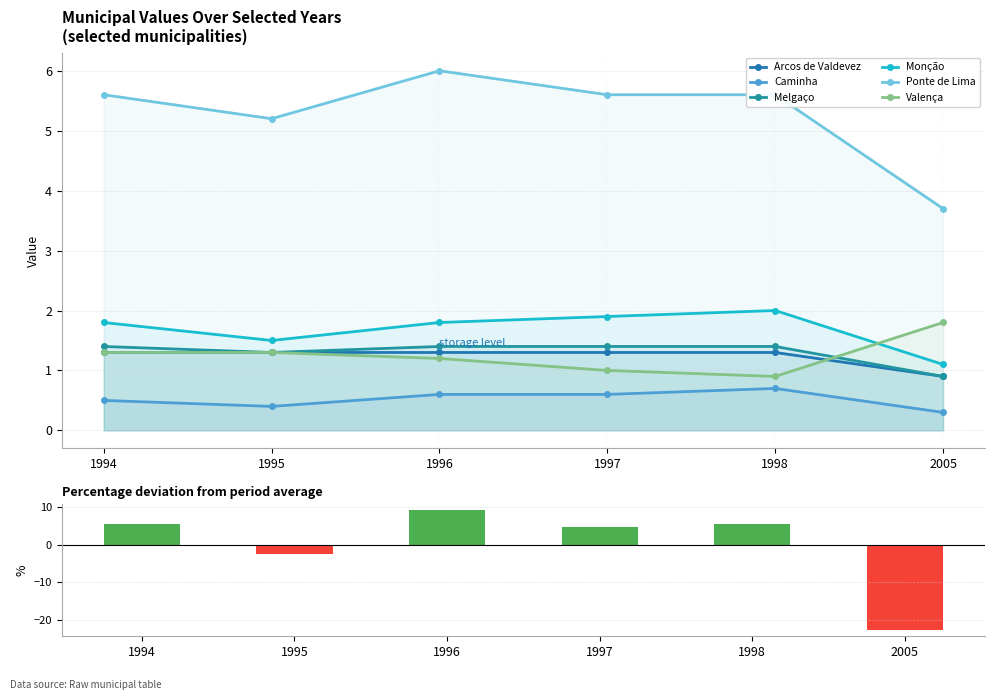

What is the total value across all series at 1997?

11.8